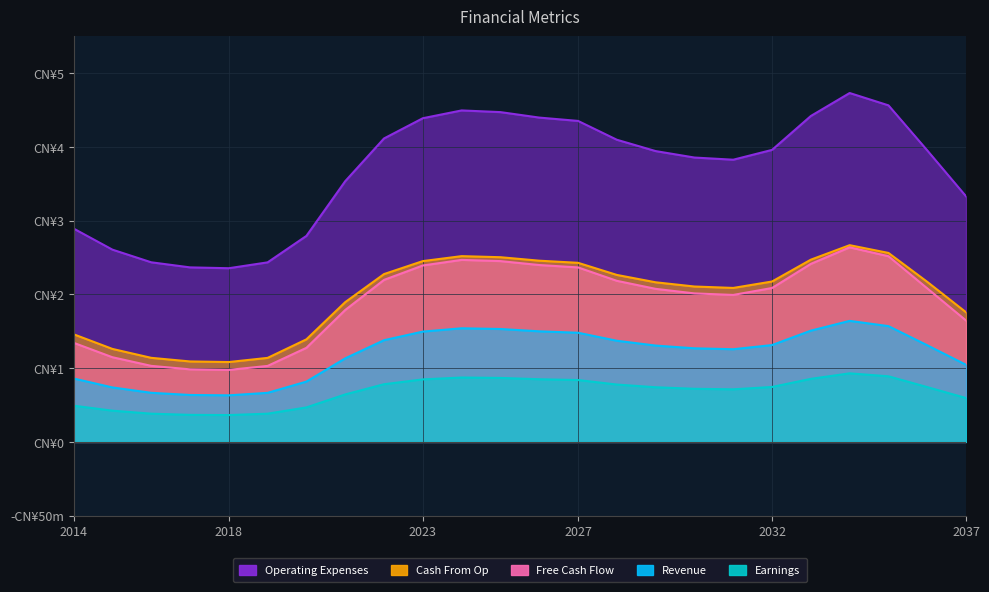

The value of Free Cash Flow at 2 is 1.4. True or false?

False